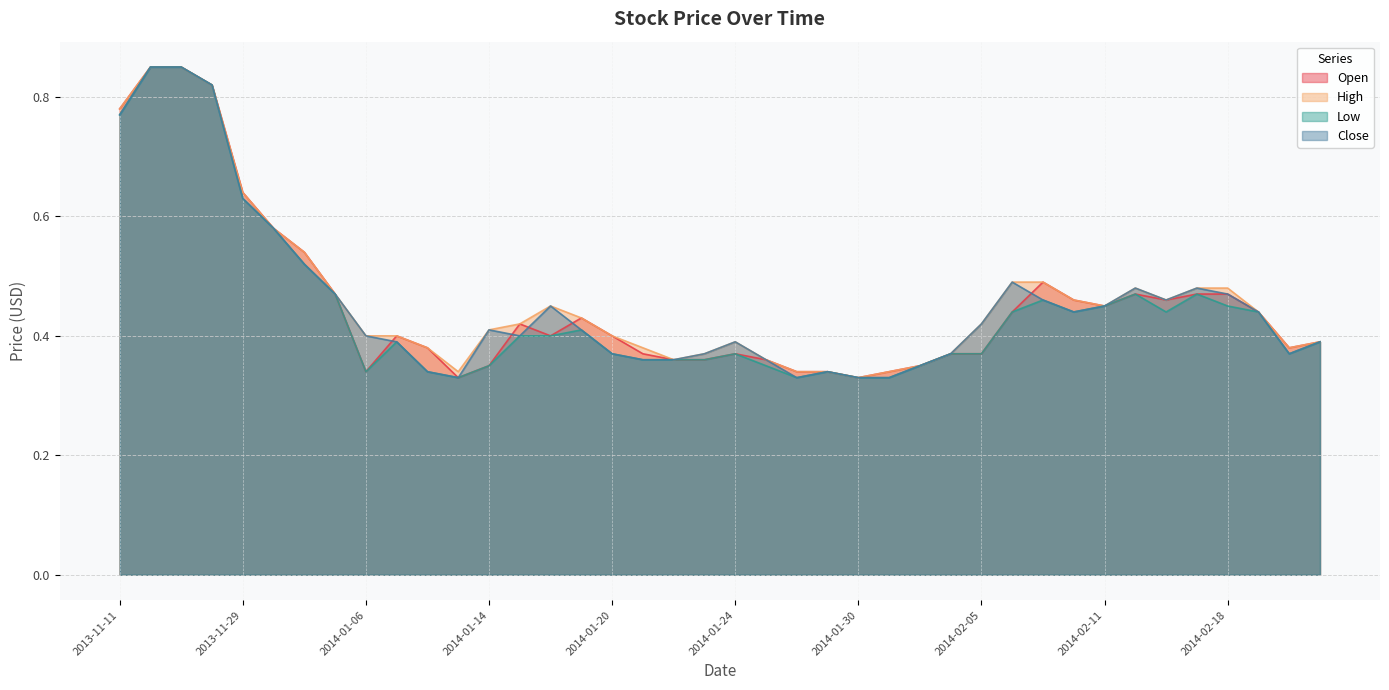

What is the total value across all series at 2014-02-20?

1.8